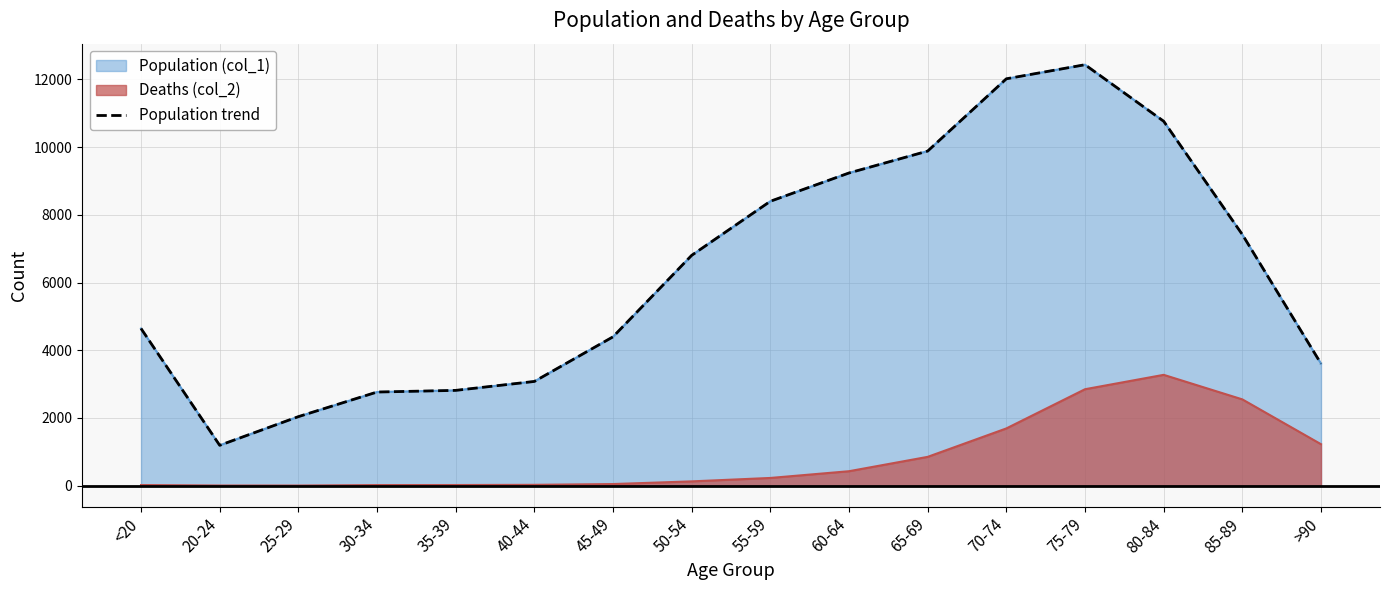

What position from the right is 70-74?

5